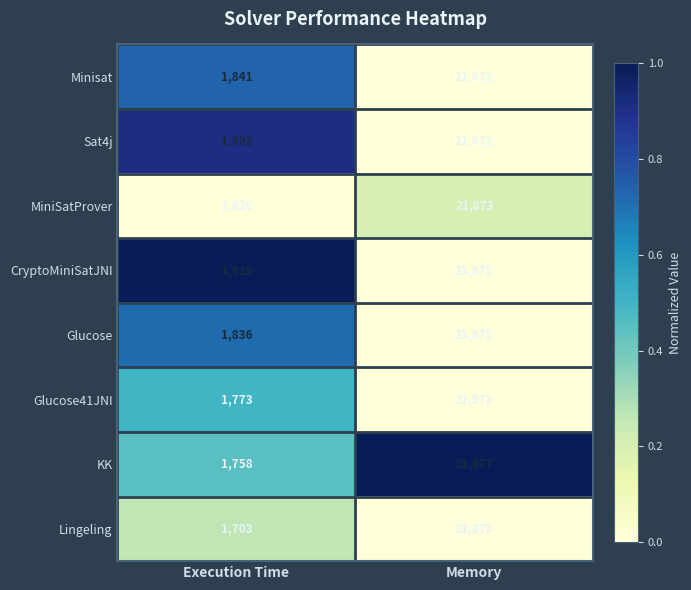

Which series changed the most between Execution Time and Memory?

MiniSatProver